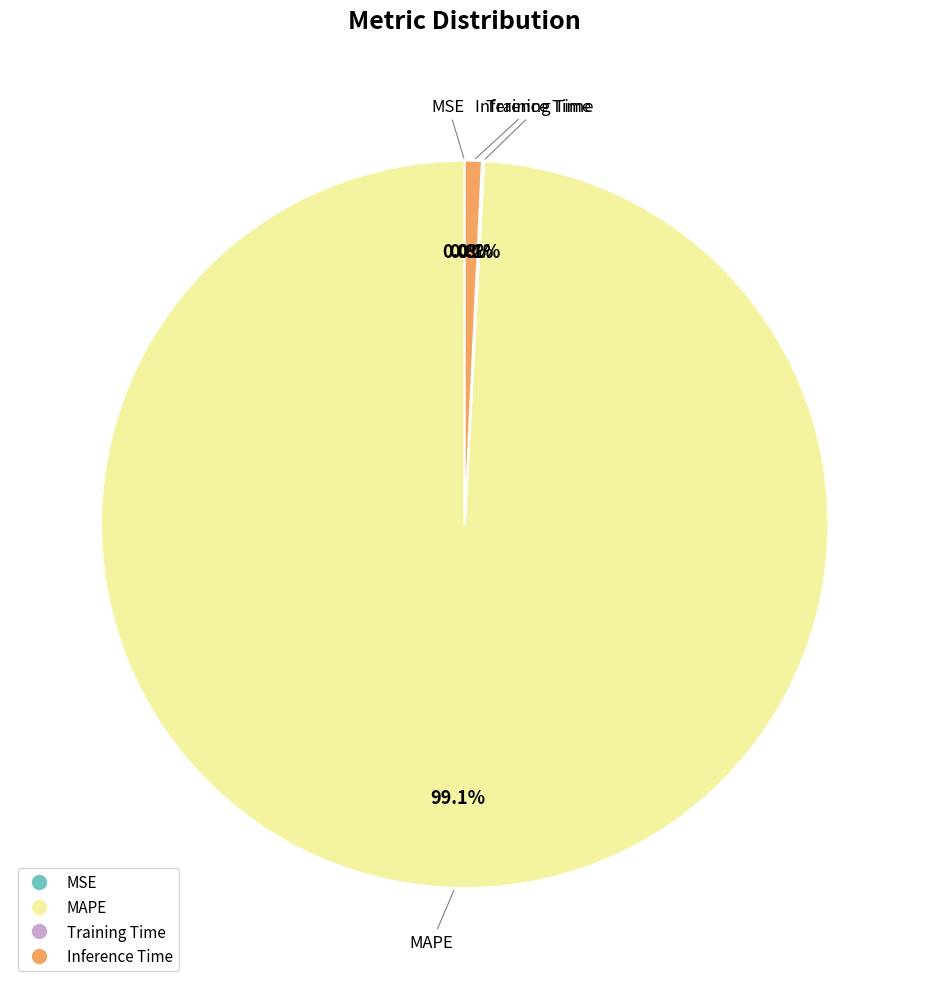

Does Inference Time account for over 50% of the chart?

No